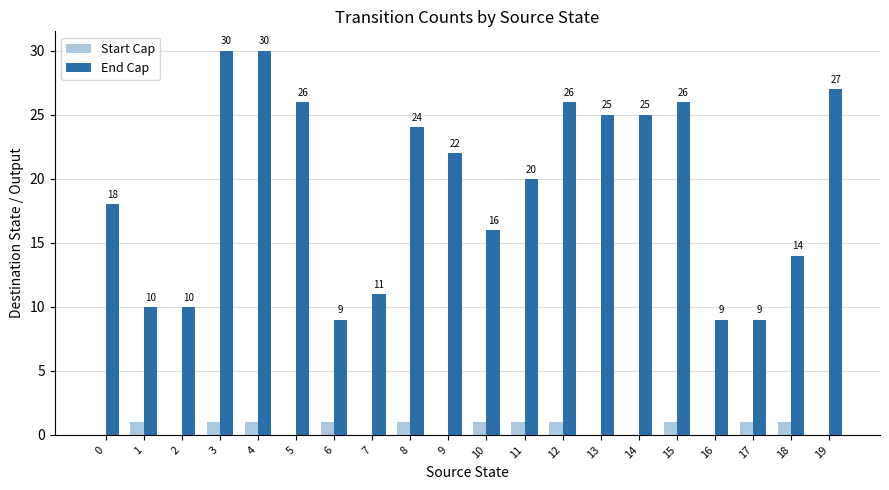

What is the total value across all series at 10?

17